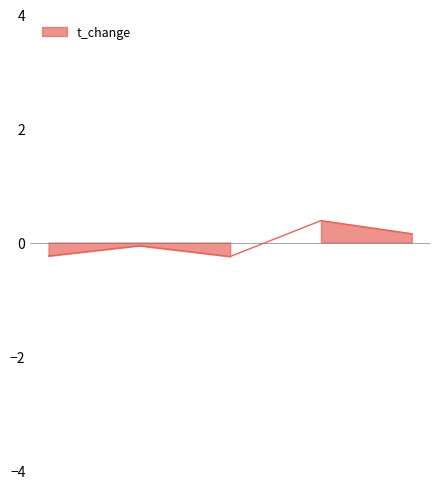

How many distinct data groups are displayed?

1